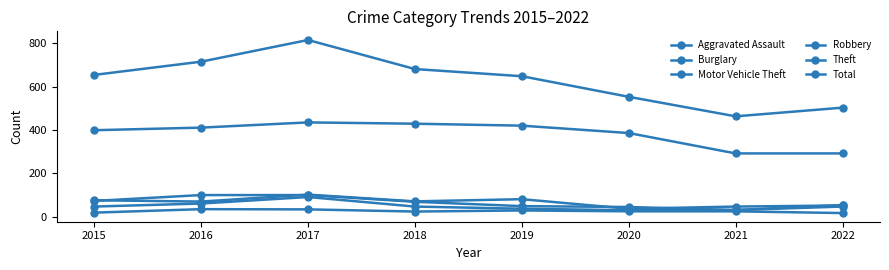

What is the greatest value displayed?

815